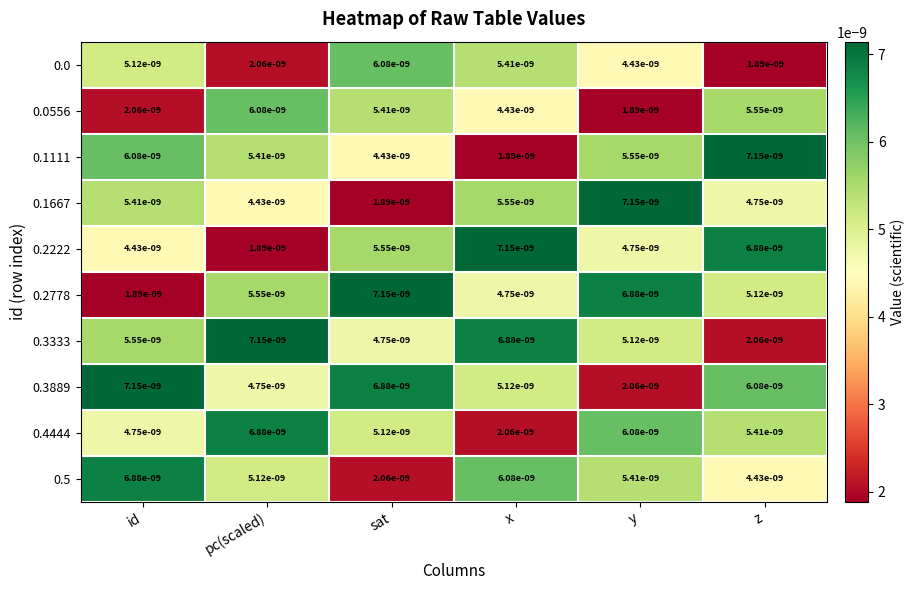

Rank the categories by 0.0556 value from highest to lowest.

pc(scaled), z, sat, x, id, y